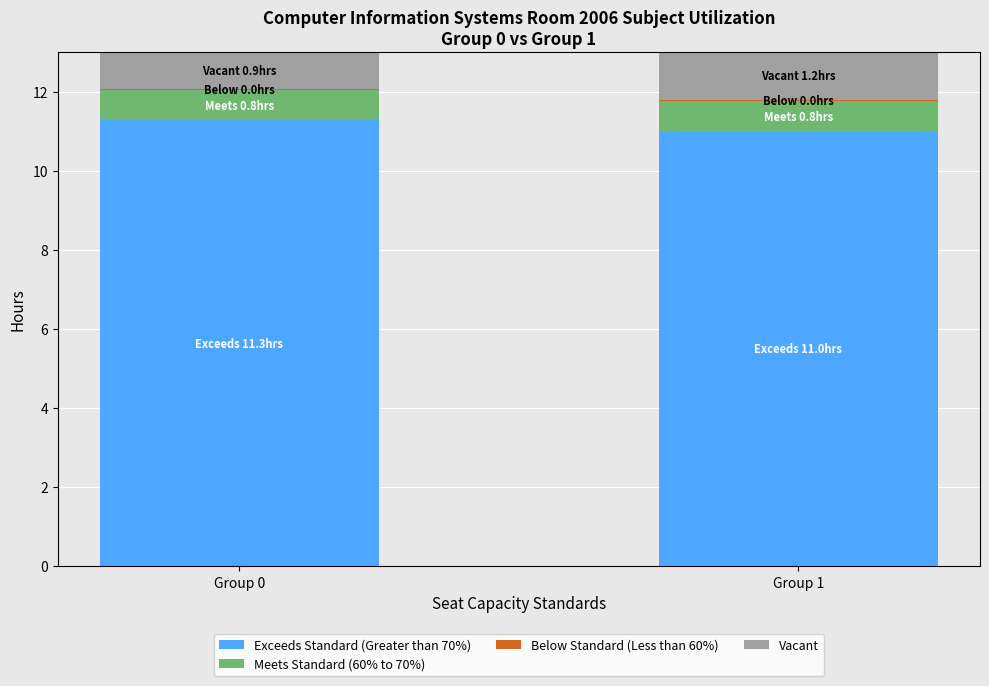

Is it true that Exceeds Standard (Greater than 70%) equals 11.0 at Group 1?

True